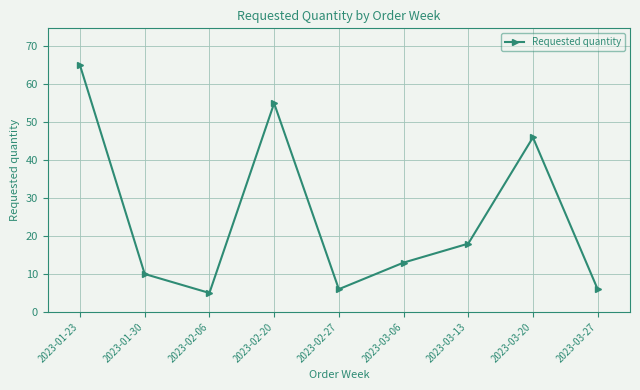

How many interior local peaks (higher than both neighbors) does the data have?

2